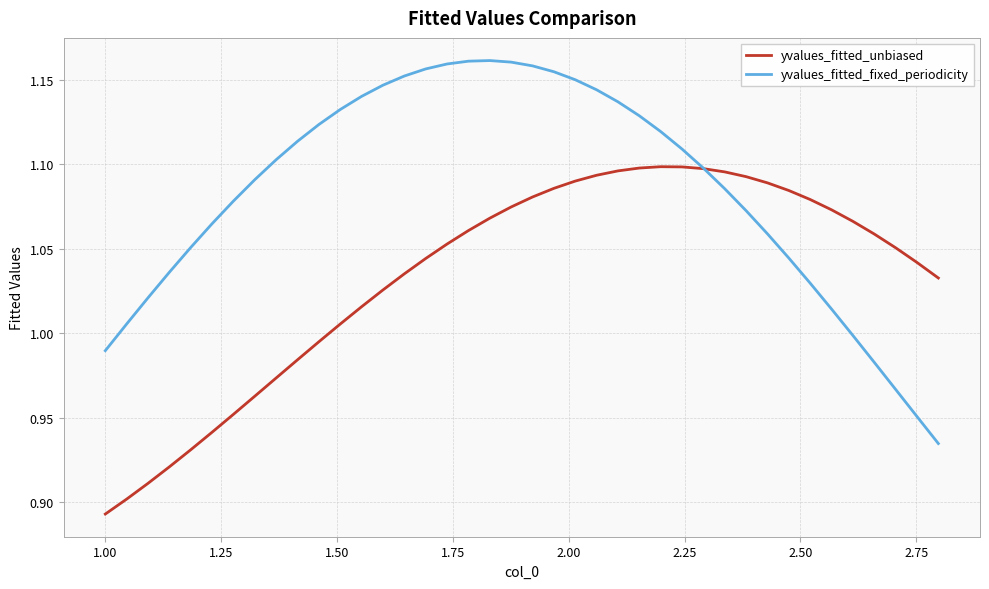

Which series has the largest total across all categories?

yvalues_fitted_fixed_periodicity